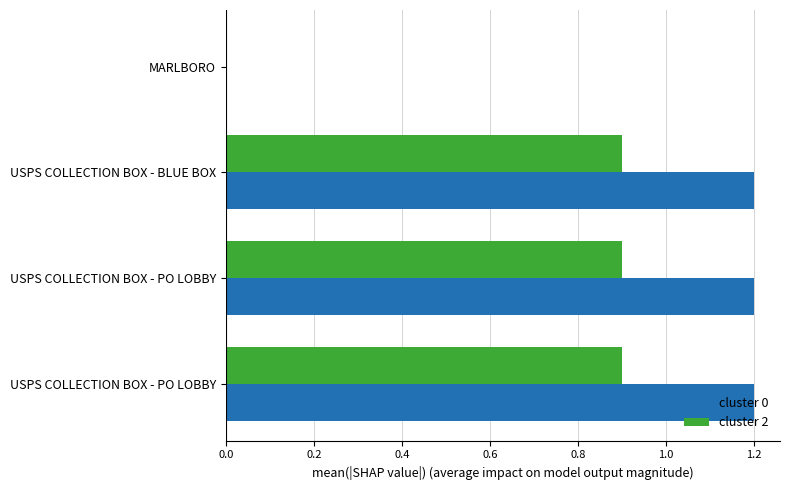

How many values in the cluster 0 series exceed 1?

3